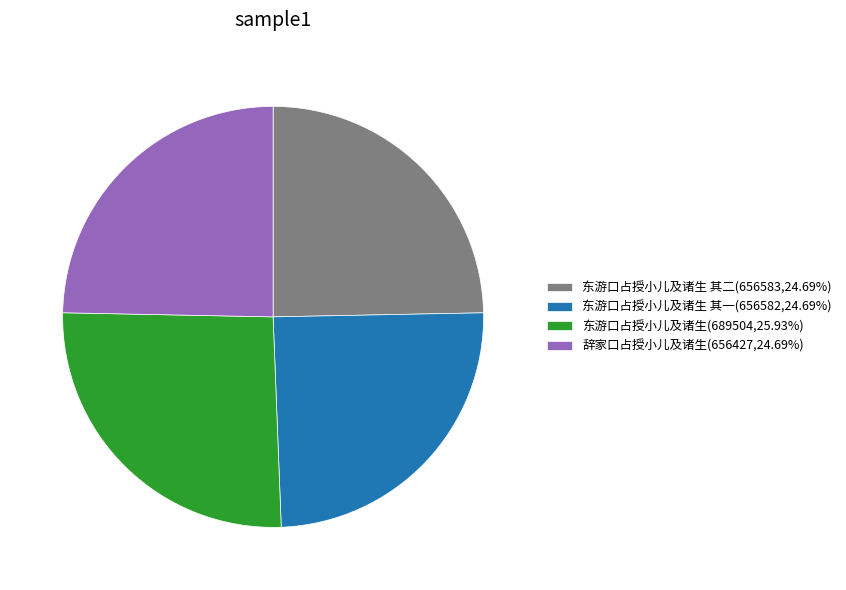

Is there a majority slice in this chart?

No